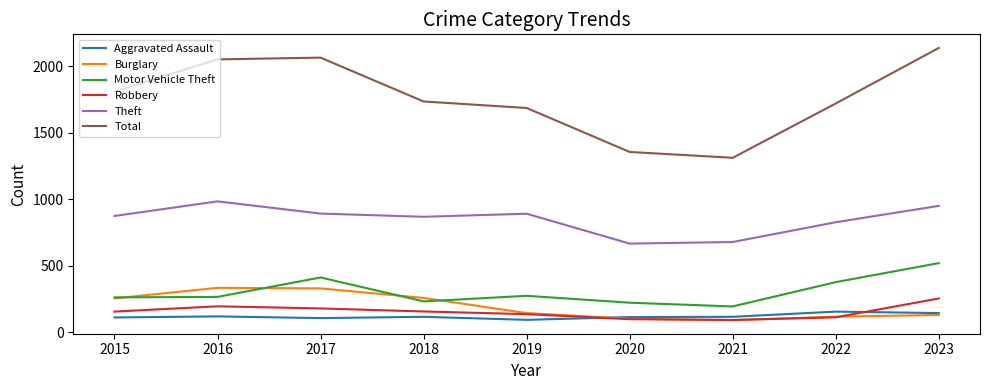

Where does the Total series first go above 1736?

2015